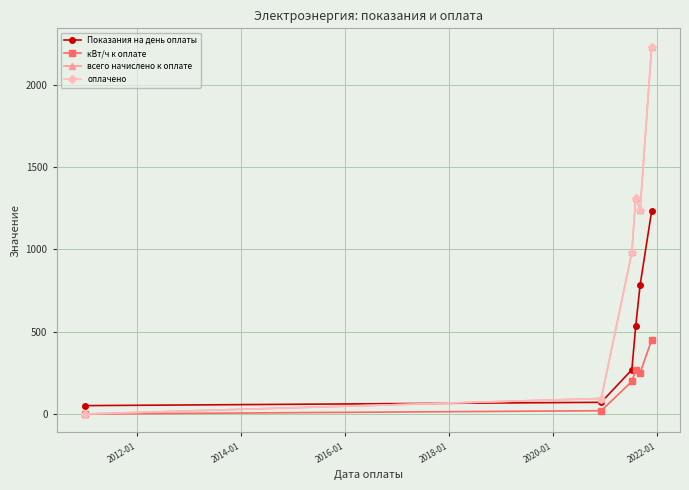

True or false: кВт/ч к оплате and Показания на день оплаты intersect in this chart.

False